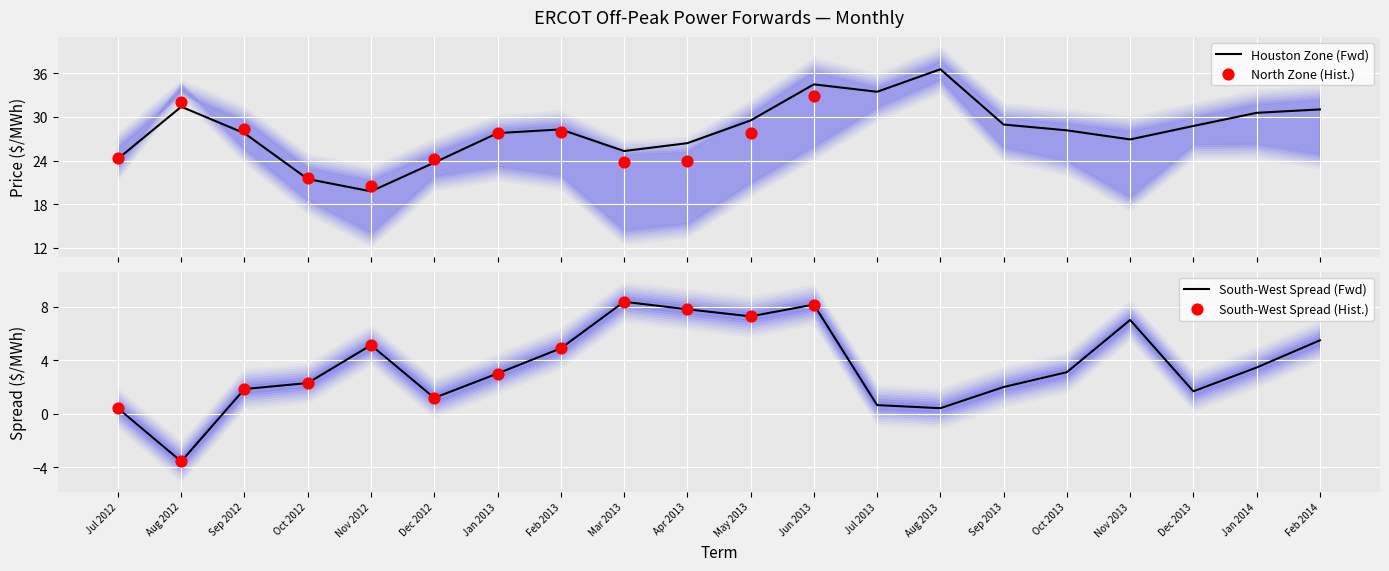

What is the minimum value for Houston Zone (Fwd)?

19.8